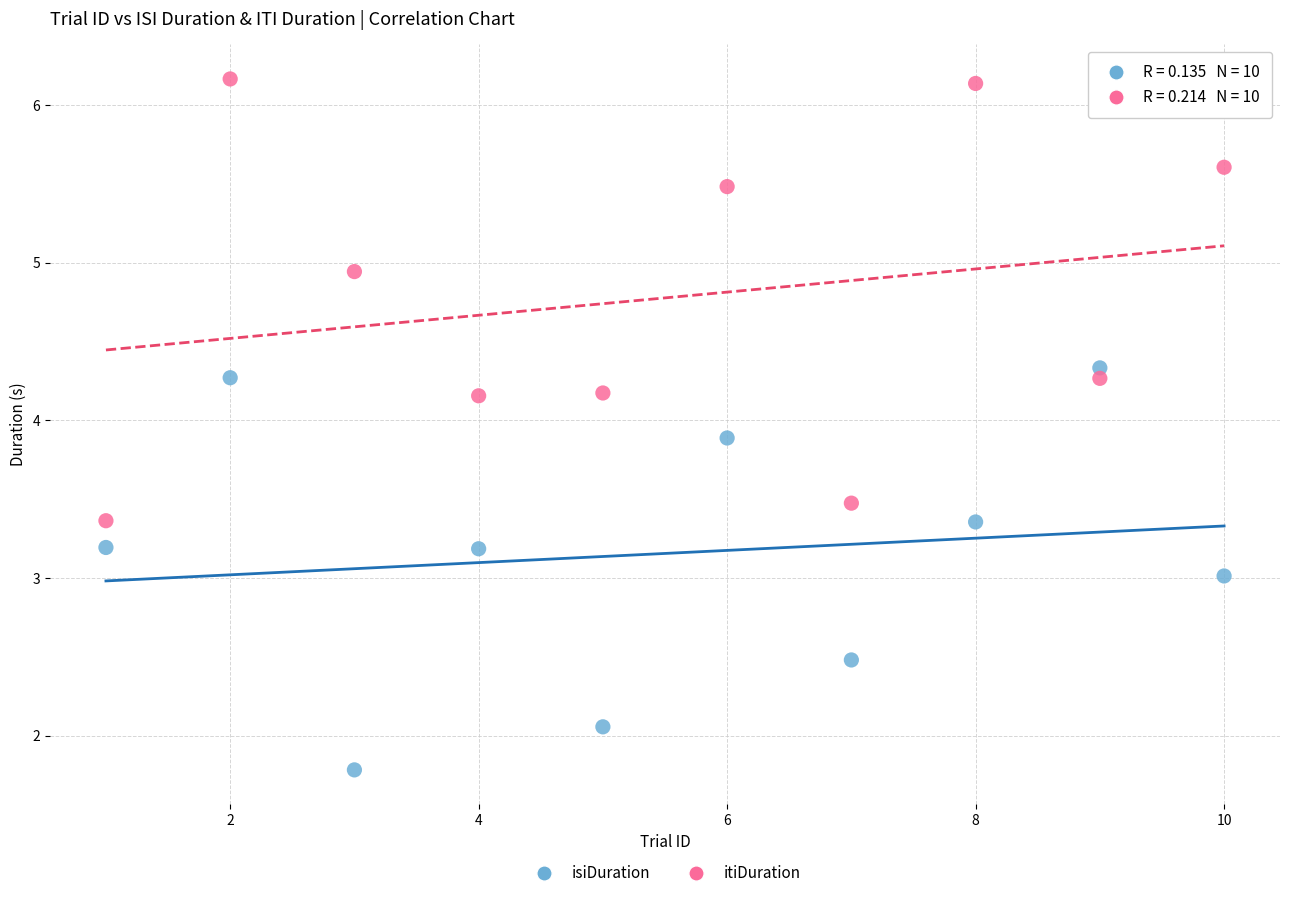

Across all data points, what is the range of X values (max minus min)?

9.0